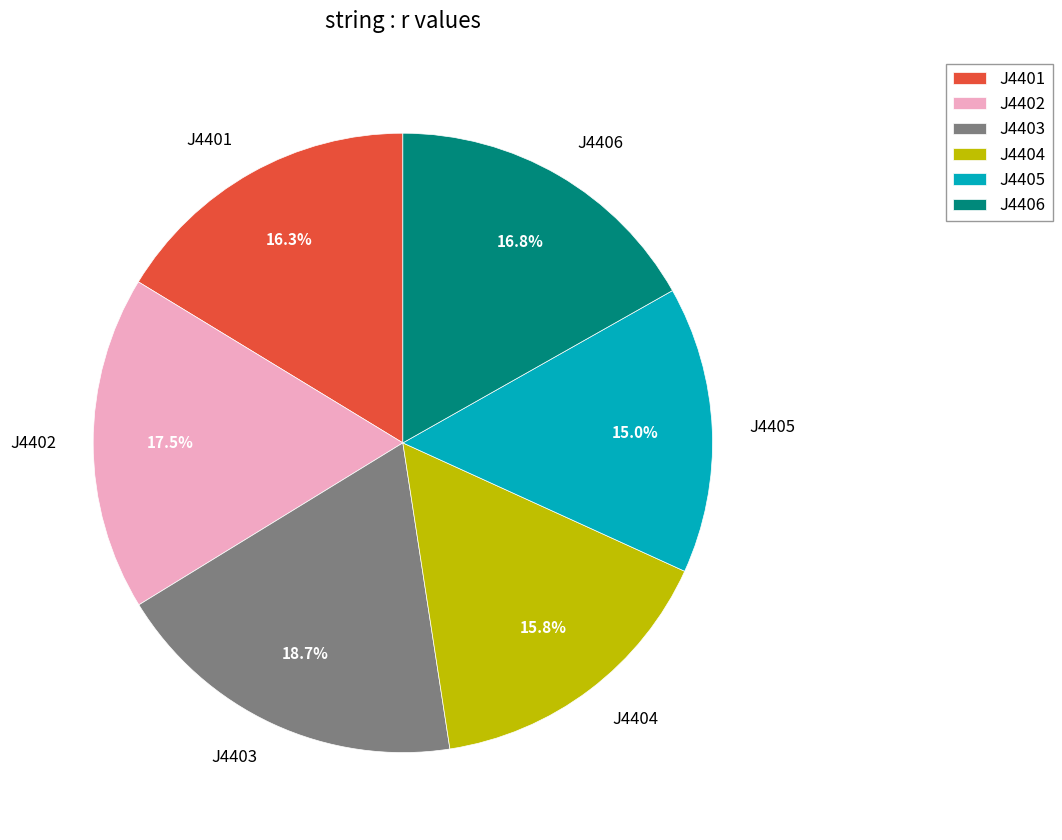

How many segments does this pie chart have?

6